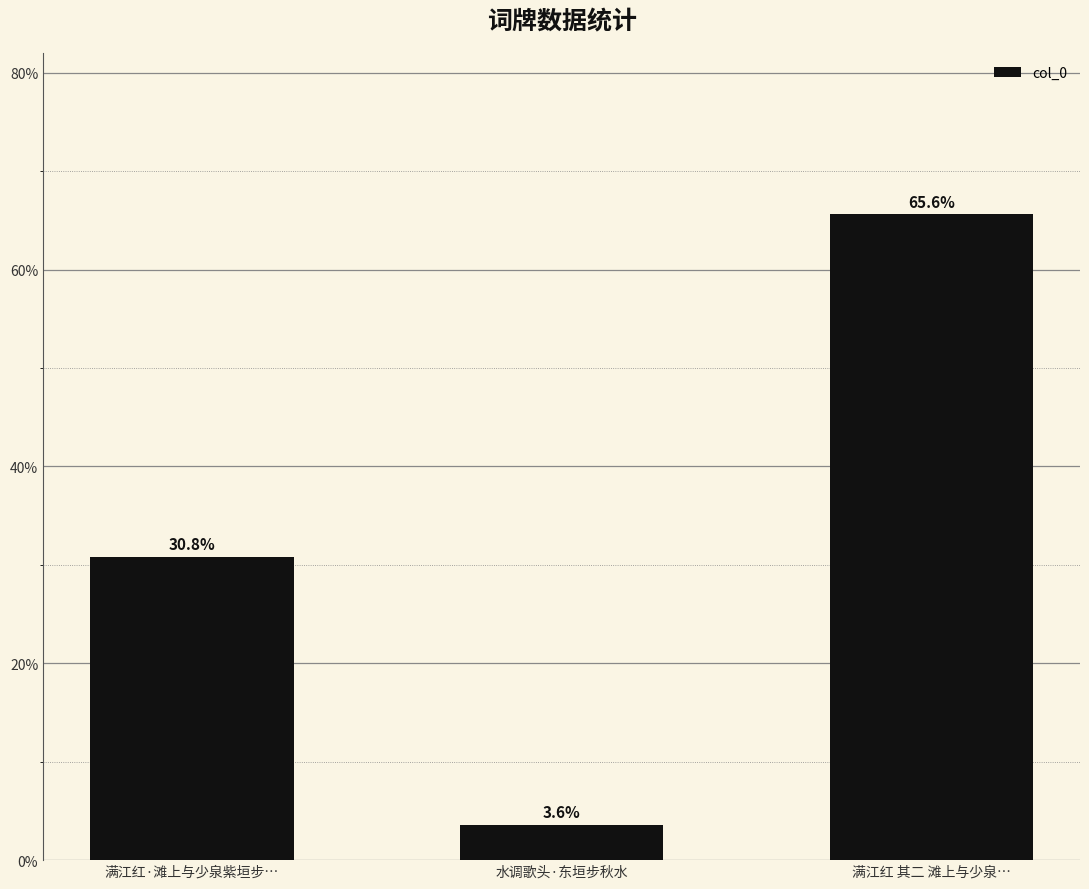

What is the sum of the values at 满江红 其二 滩上与少泉… and 水调歌头·东垣步秋水?

69.2